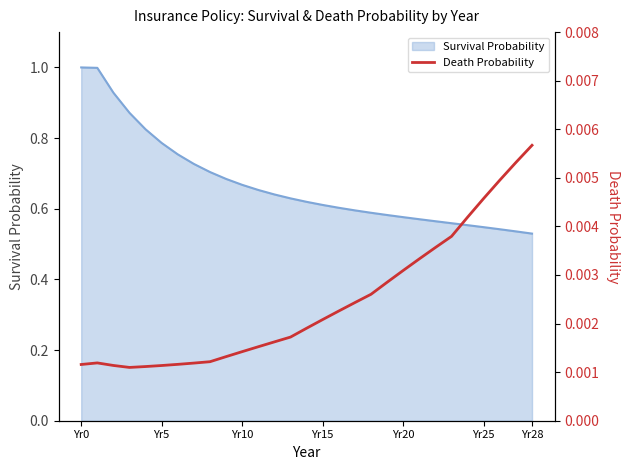

What is the maximum value for Survival Probability?

1.0